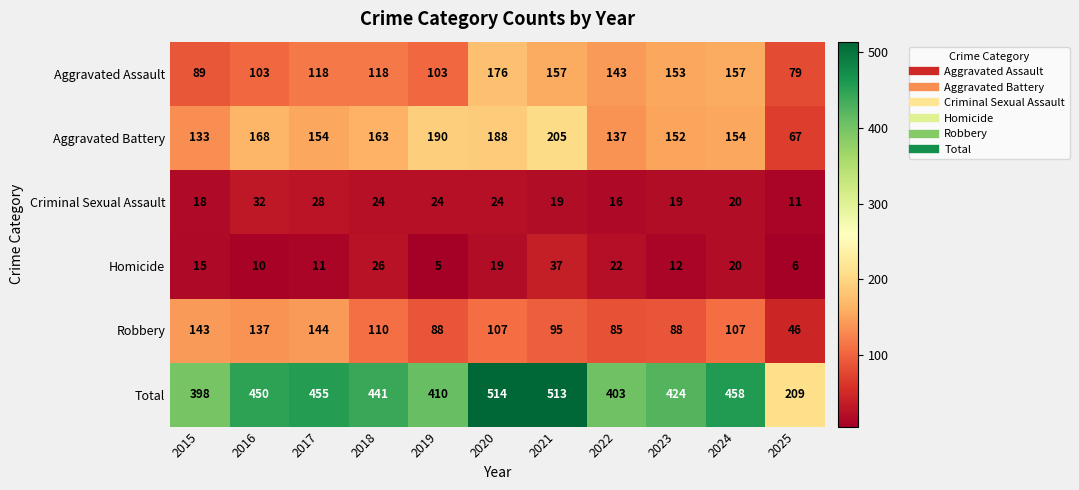

What is the spread (max minus min) of values at 2017?

444